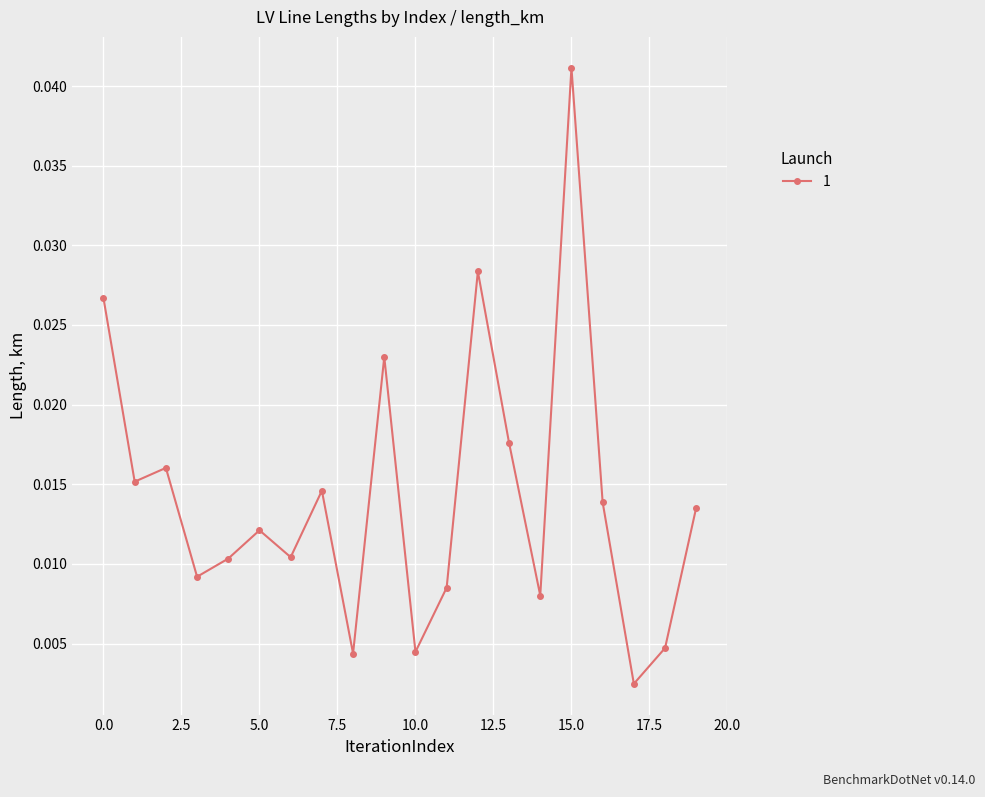

How many data points does each series have?

20